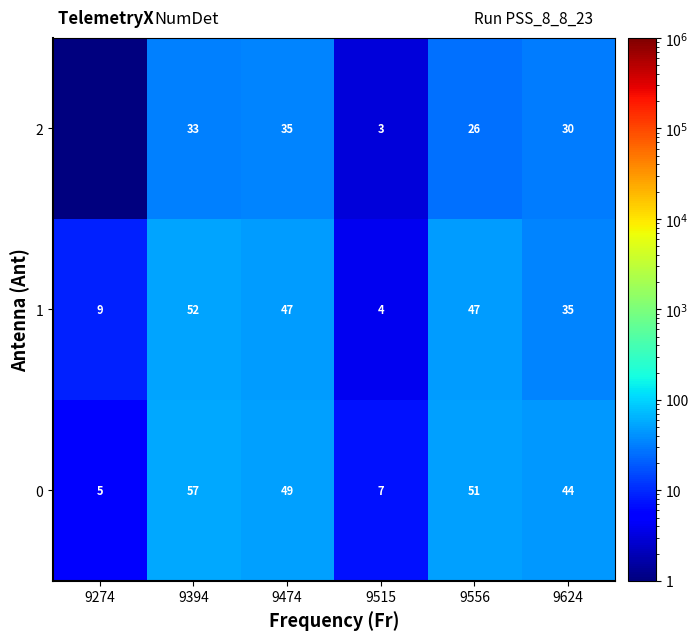

What is the average value of the 0 series?

35.5